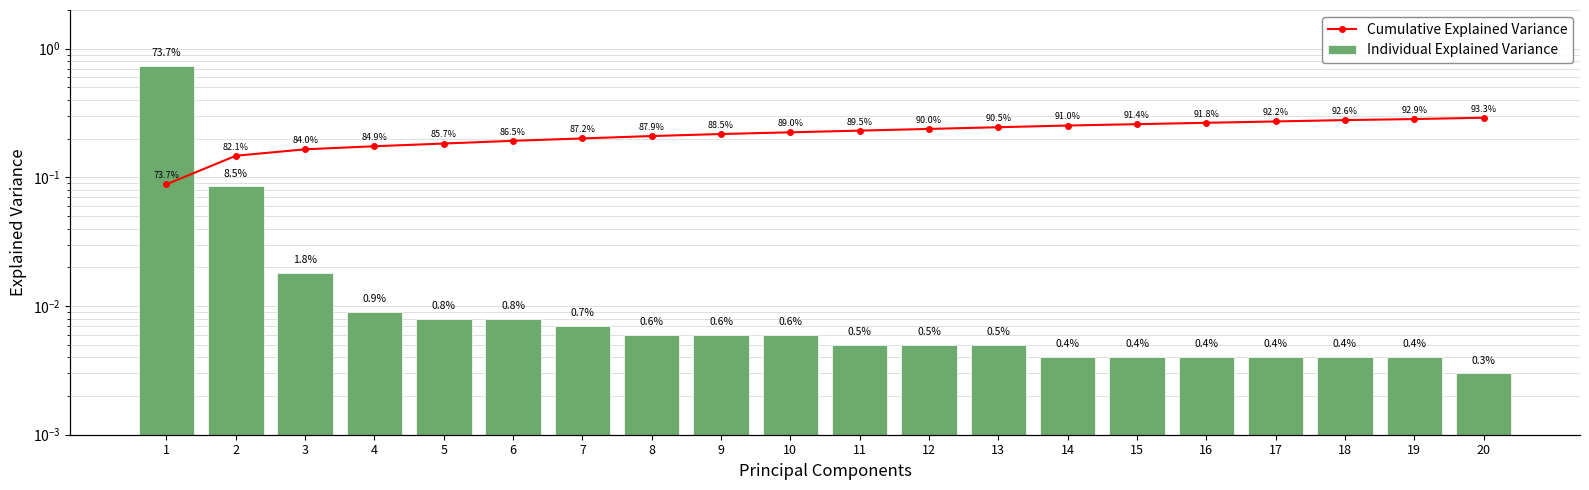

List the labels in order of Cumulative Explained Variance value, largest first.

20, 19, 18, 17, 16, 15, 14, 13, 12, 11, 10, 9, 8, 7, 6, 5, 4, 3, 2, 1